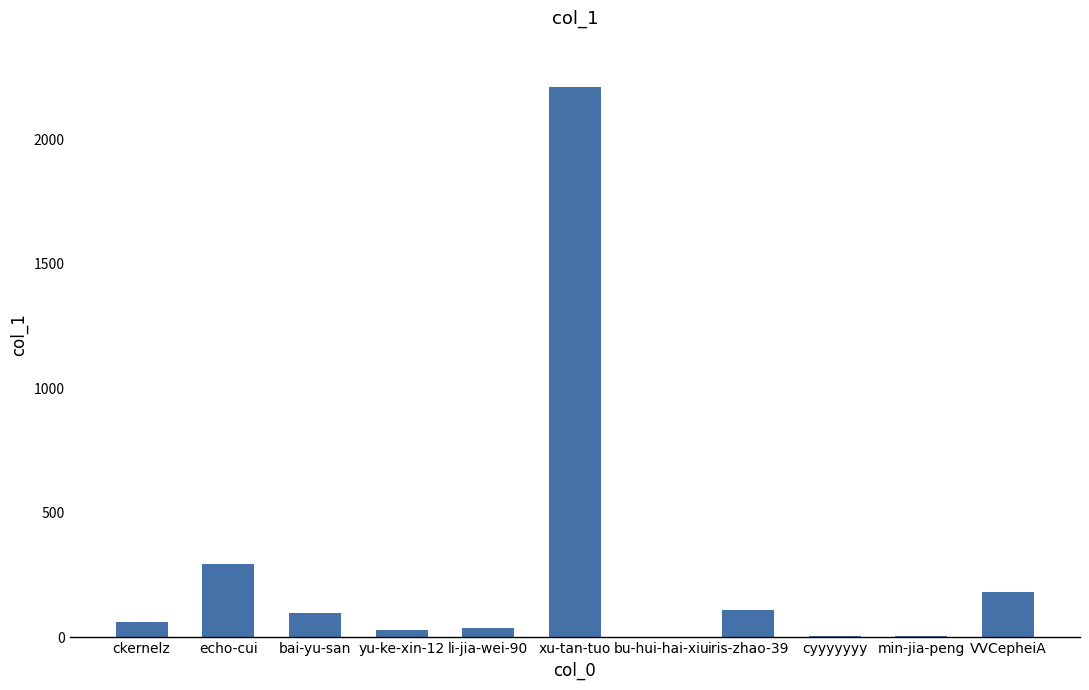

What is the sum of the values at ckernelz and bai-yu-san?

158